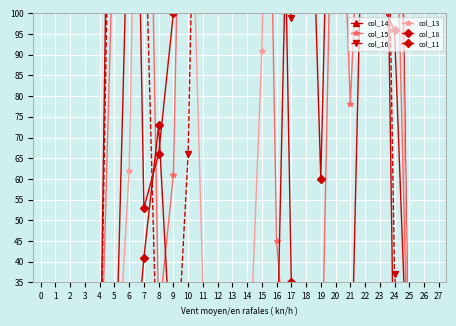

Where does the col_18 series first go above 53?

5